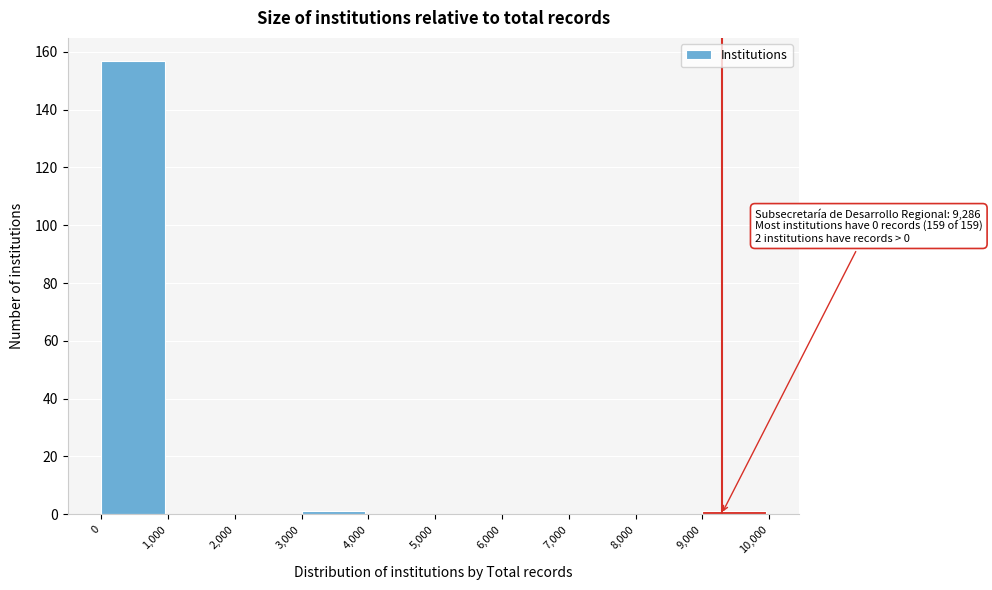

Which range on the x-axis has the tallest bar?

0 to 1,000